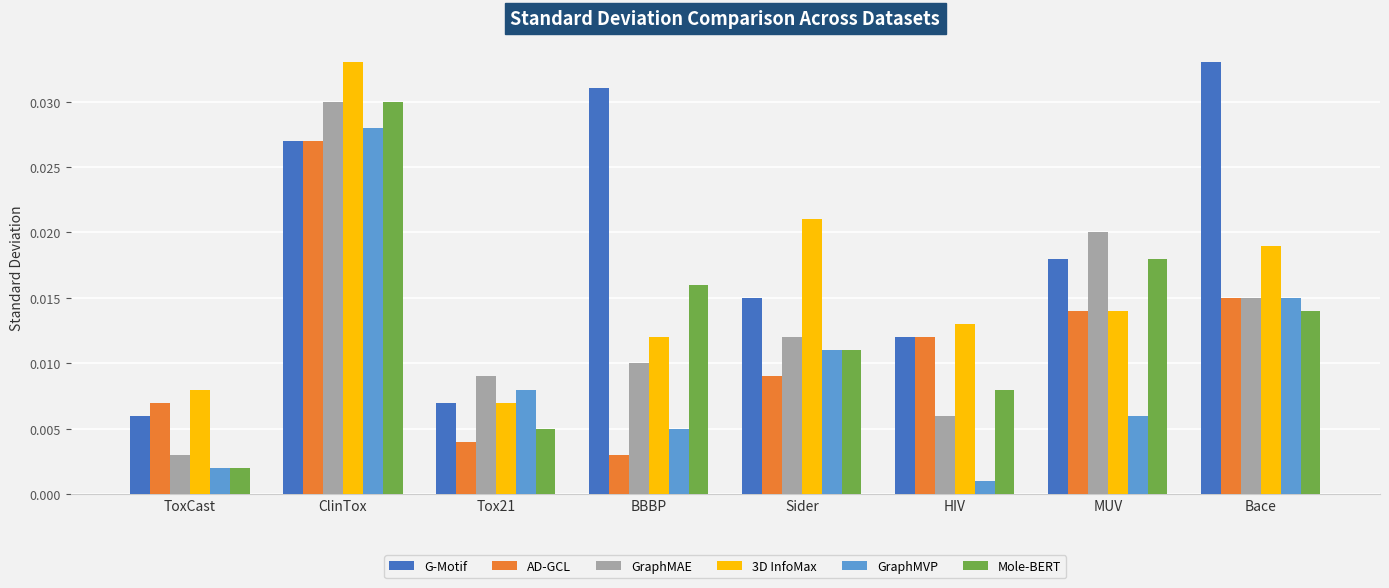

What is the label of the 4th bar from the right?

Sider